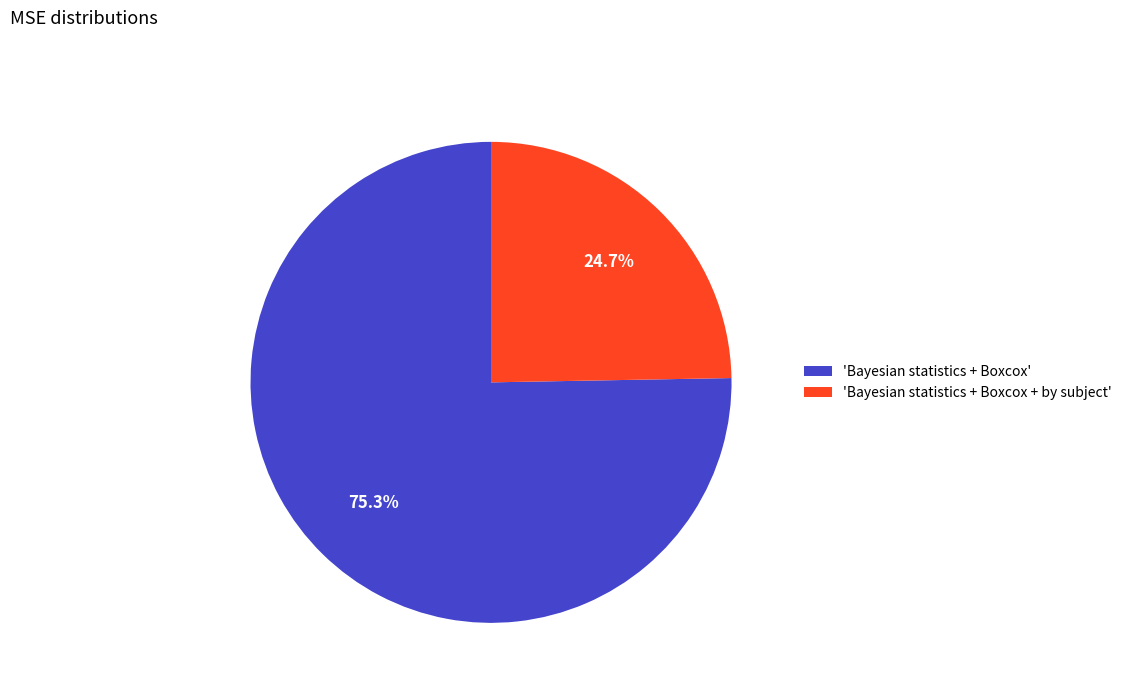

To the nearest percent, what is the difference between the largest and smallest slice percentages?

51%